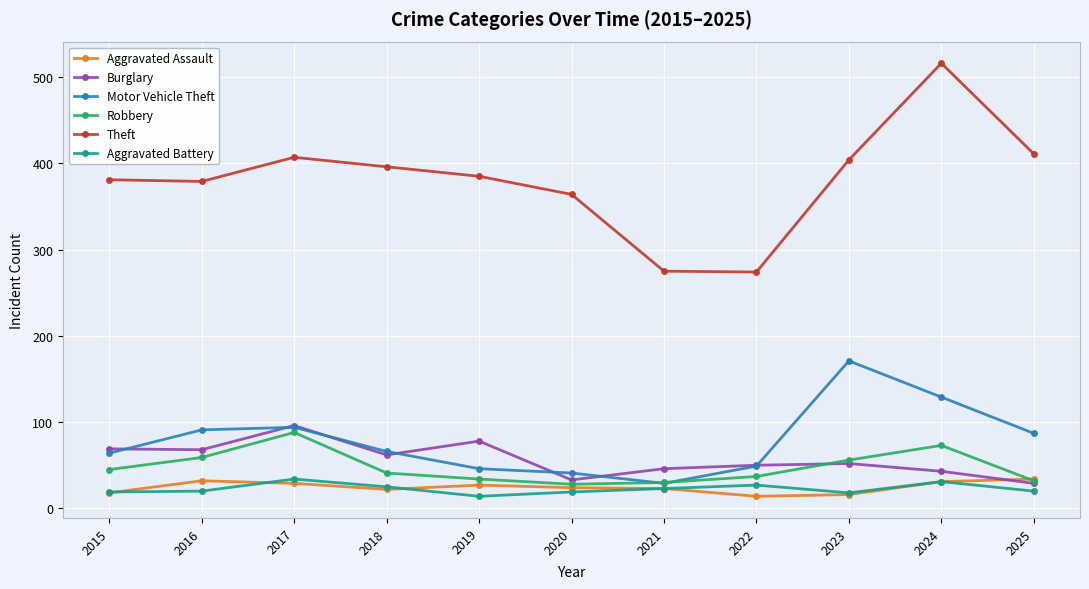

What is the difference between the highest and lowest values at 2022?

260